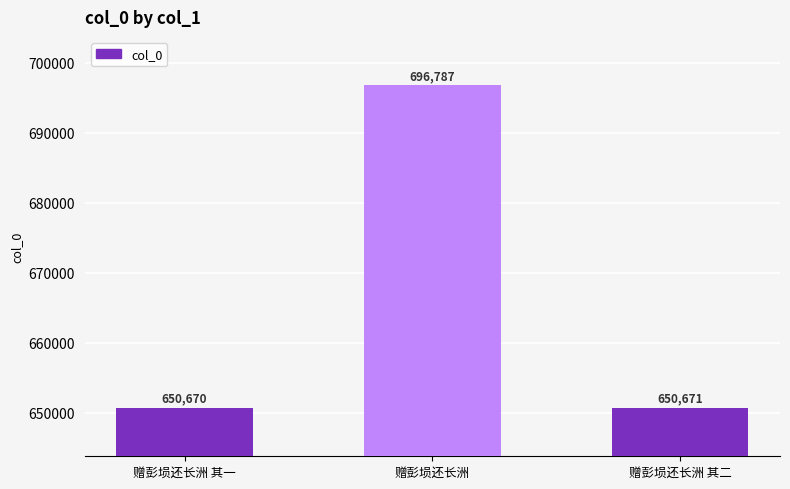

Reading left to right, transcribe all the data shown in this chart.

650670	696787	650671